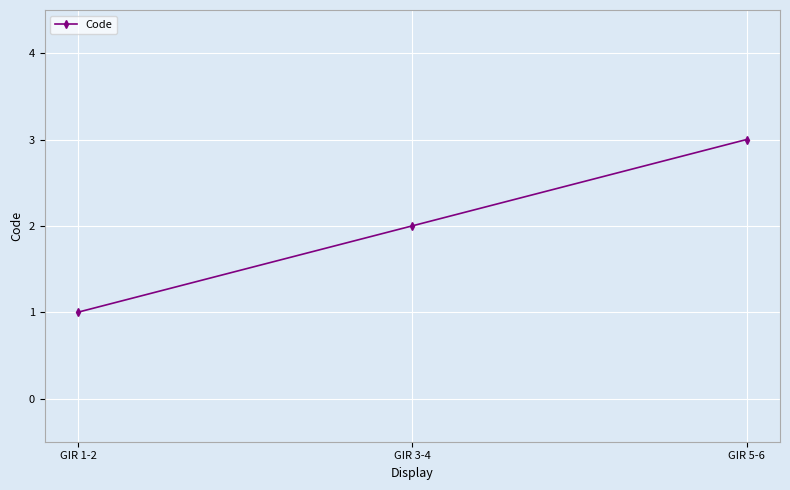

How many series are shown in this chart?

1